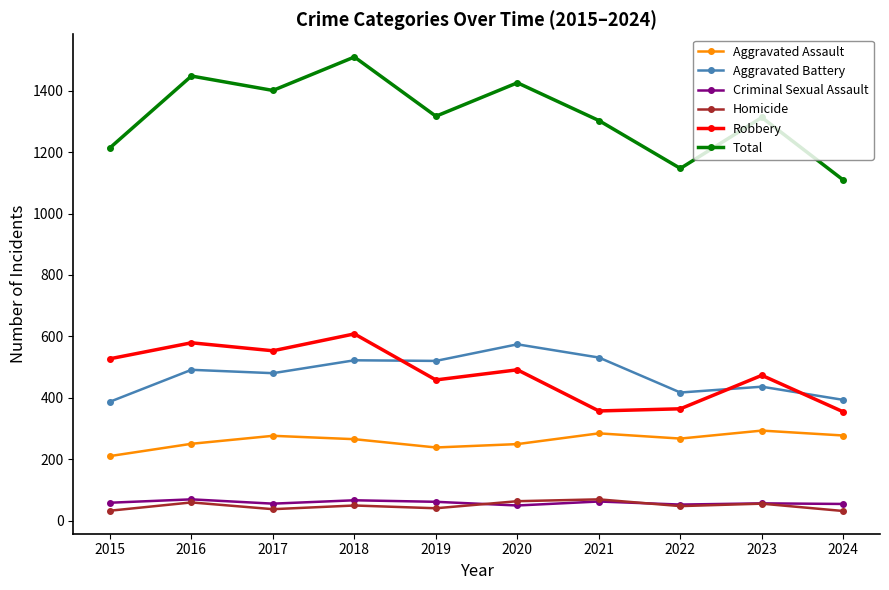

Which series has the largest range (max minus min)?

Total